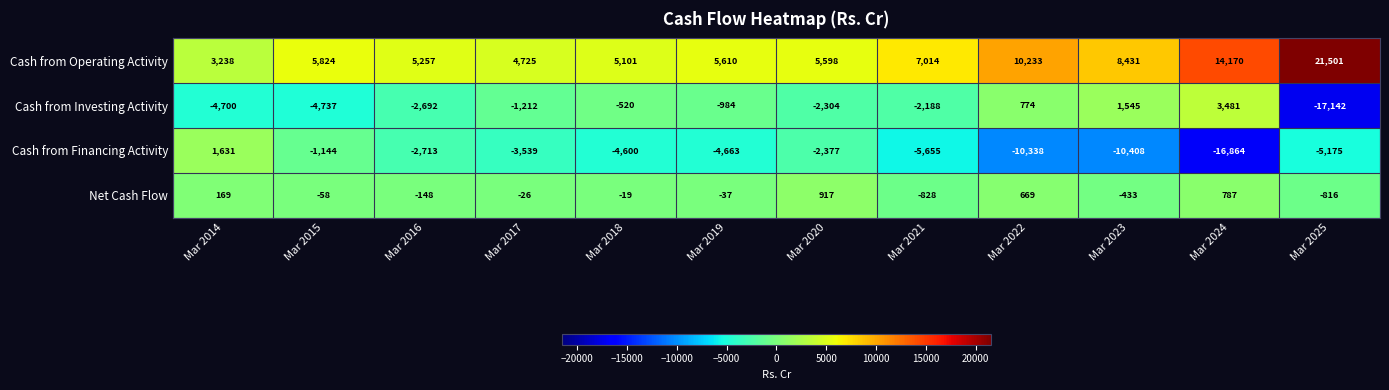

Where is Cash from Investing Activity nearest to the value -6830?

Mar 2015